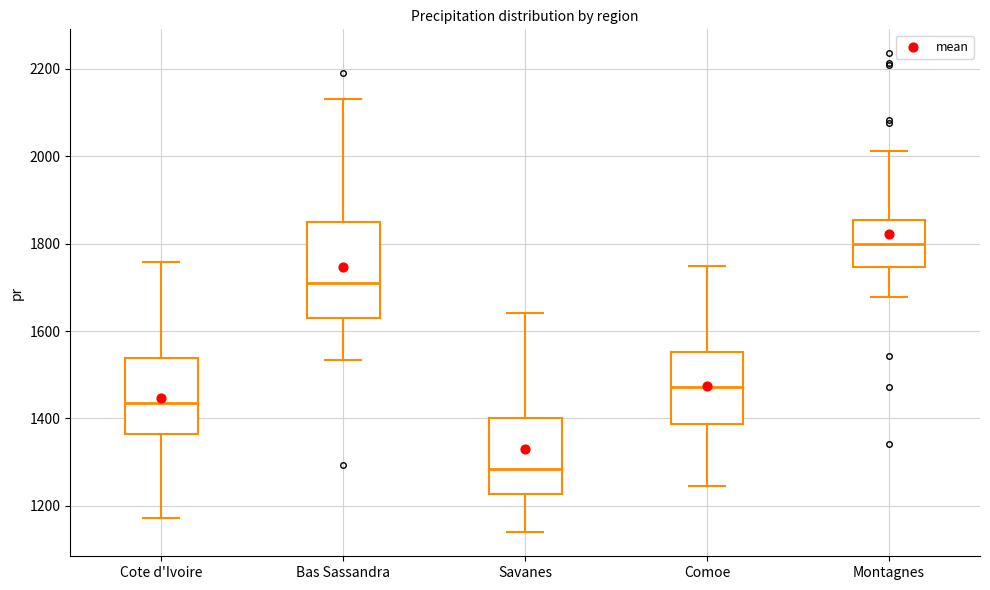

Where does the median line of the box for Bas Sassandra sit on the y-axis? The values are not printed on the chart, so give them approximately, as read against the axis.

1720